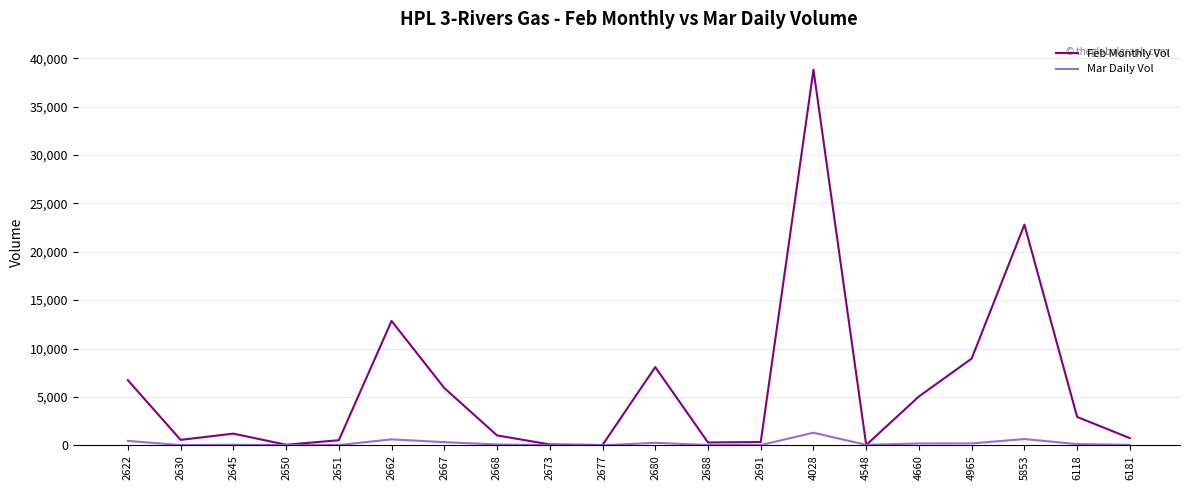

The Feb Monthly Vol series shows 336 at 2691. True or false?

True